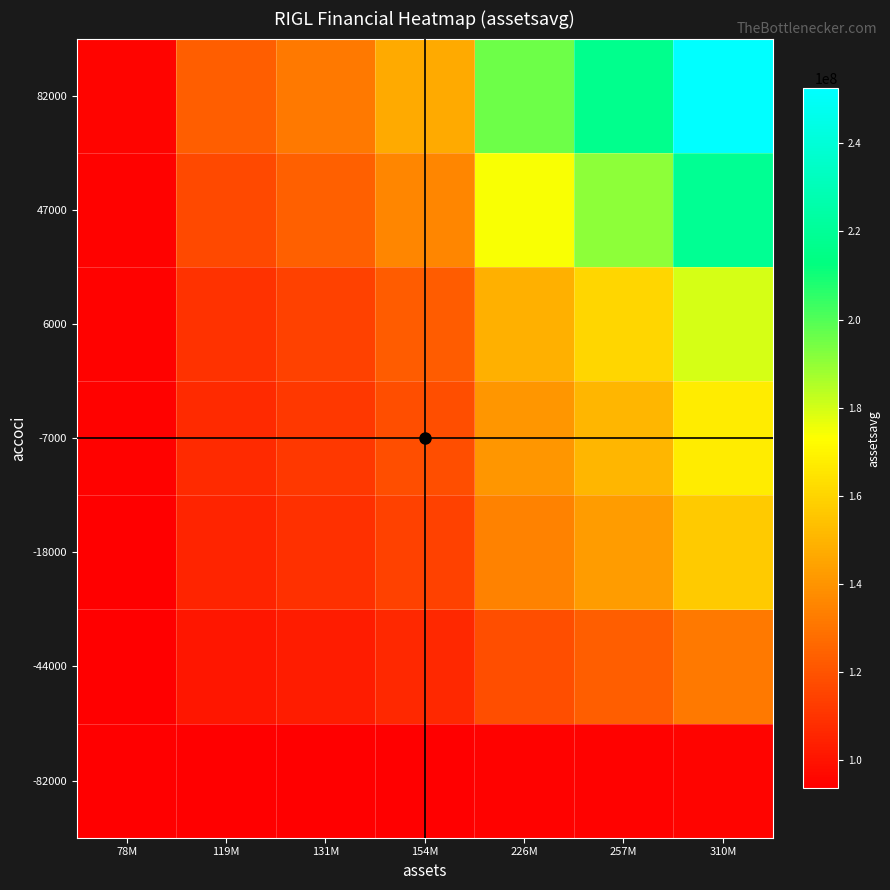

Reading left to right, extract all data points from this chart.

-82000: 78M=93609332.6	119M=93884668.5	131M=93969573.4	154M=94120004.6	226M=94603275.4	257M=94811895.5	310M=95167594.1
-44000: 78M=93970393.2	119M=100625464.0	131M=102677675.6	154M=106313708.6	226M=117994716.4	257M=123037219.2	310M=131634712.5
-18000: 78M=94217434.6	119M=105237587.2	131M=108635850.8	154M=114656769.2	226M=133999386.6	257M=142349282.8	310M=156585898.8
-7000: 78M=94321952.2	119M=107188870.1	131M=111156617.2	154M=118186525.7	226M=140770593.2	257M=150519771.2	310M=167142169.9
6000: 78M=94445472.9	119M=109494931.7	131M=114135704.8	154M=122358056.0	226M=148772928.3	257M=160175803.0	310M=179617763.1
47000: 78M=94835038.3	119M=116767895.2	131M=123531288.8	154M=135514420.8	226M=174011062.1	257M=190629441.7	310M=218963864.6
82000: 78M=95167594.1	119M=122976522.6	131M=131551909.3	154M=146745464.0	226M=195555810.4	257M=216626450.3	310M=252552000.0